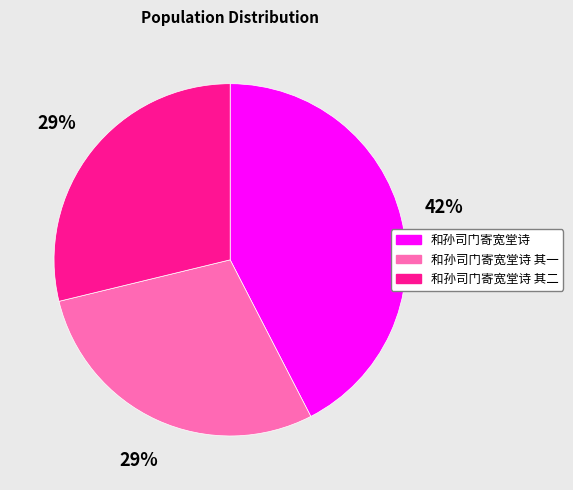

Which slice is the largest?

和孙司门寄宽堂诗